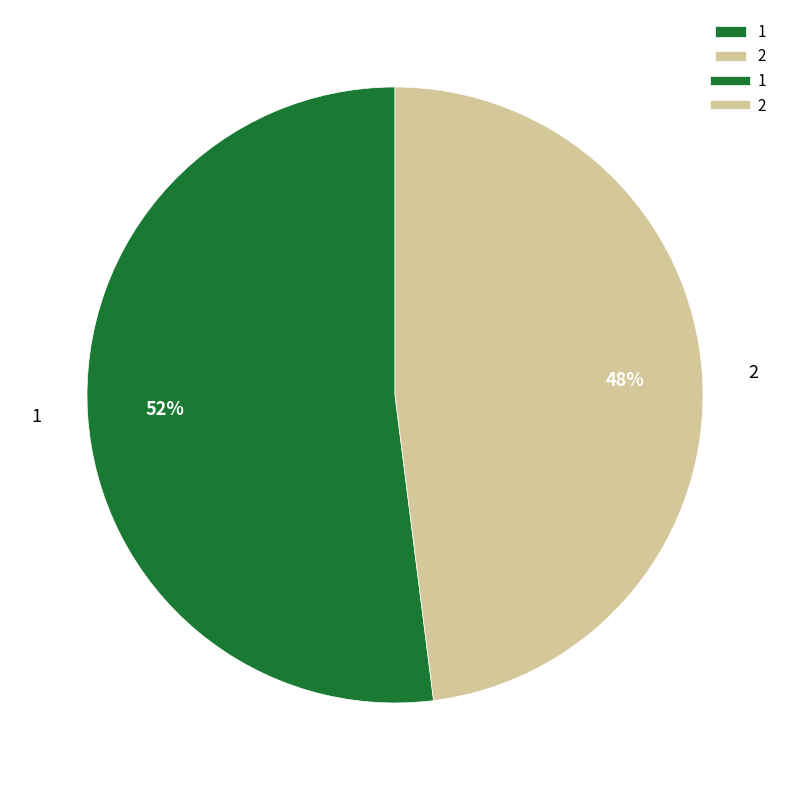

What is the largest slice in the pie chart?

1